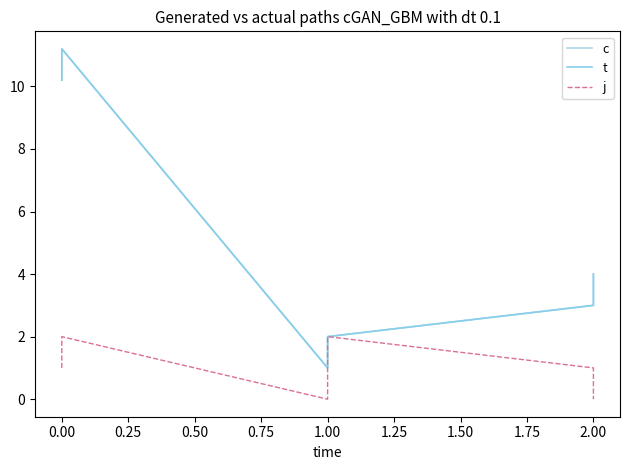

What is the maximum value shown in the chart?

11.2